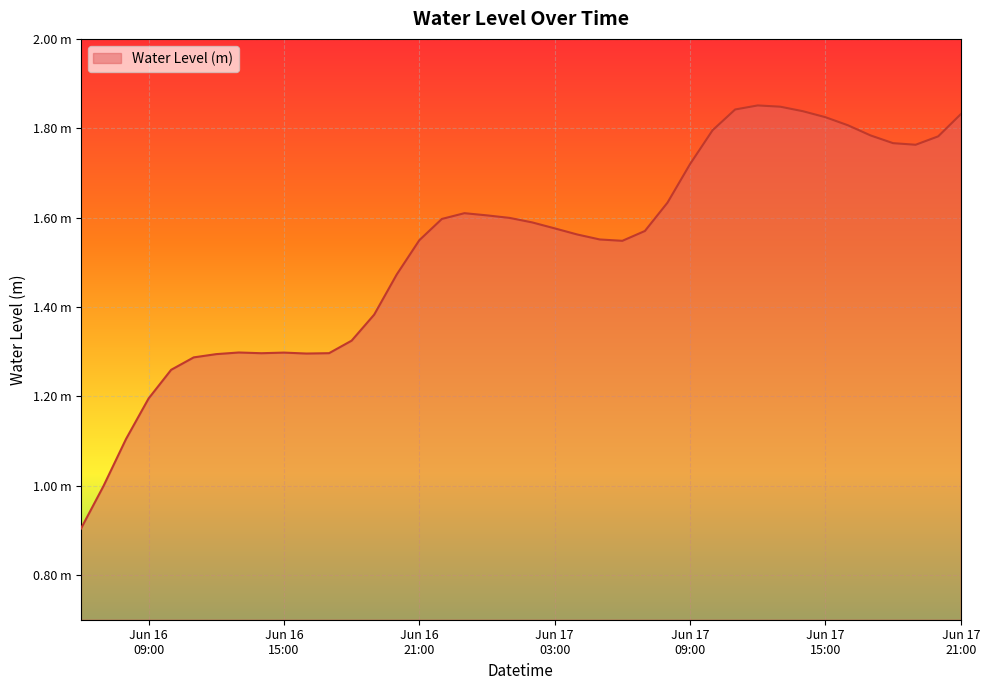

Reading left to right, list all the values displayed in this chart.

0.9	1.0	1.1	1.2	1.3	1.3	1.3	1.3	1.3	1.3	1.3	1.3	1.3	1.4	1.5	1.5	1.6	1.6	1.6	1.6	1.6	1.6	1.6	1.6	1.5	1.6	1.6	1.7	1.8	1.8	1.9	1.8	1.8	1.8	1.8	1.8	1.8	1.8	1.8	1.8